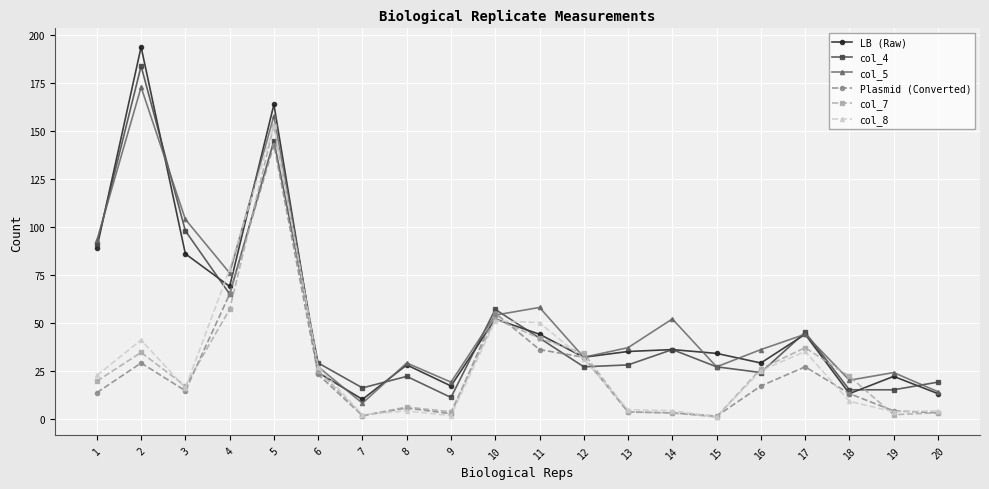

Where do col_5 and col_7 first cross each other?

11 and 12